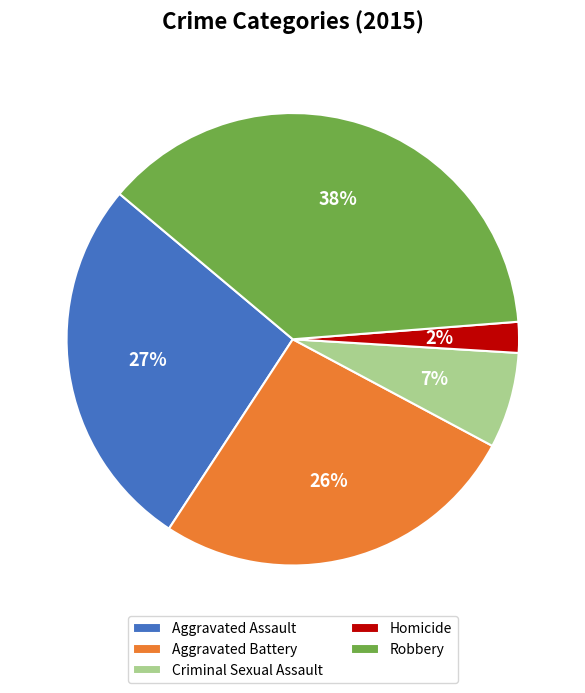

How many segments does this pie chart have?

5